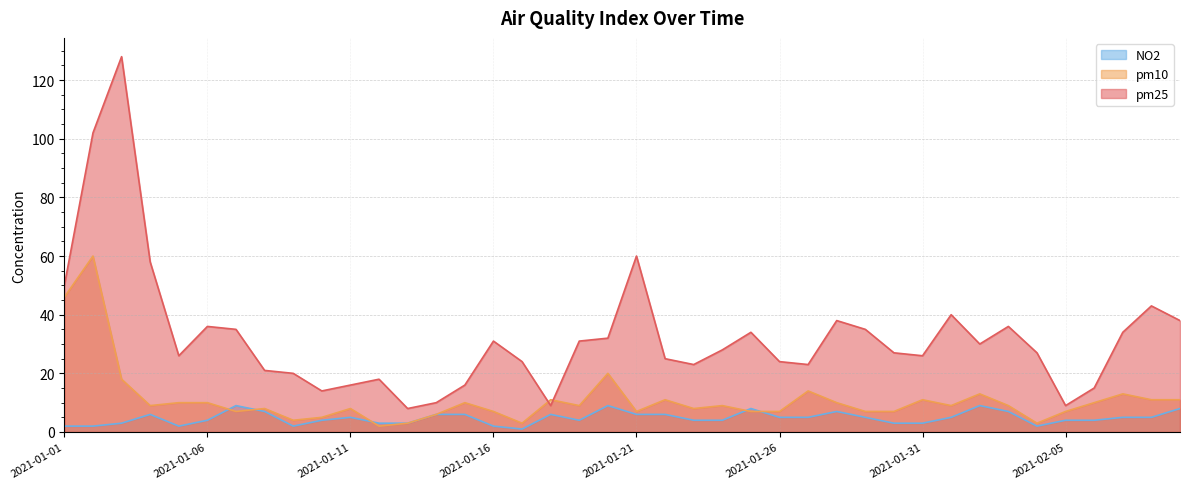

What is the sum of the NO2 values at 2021-02-08 and 2021-02-05?

9